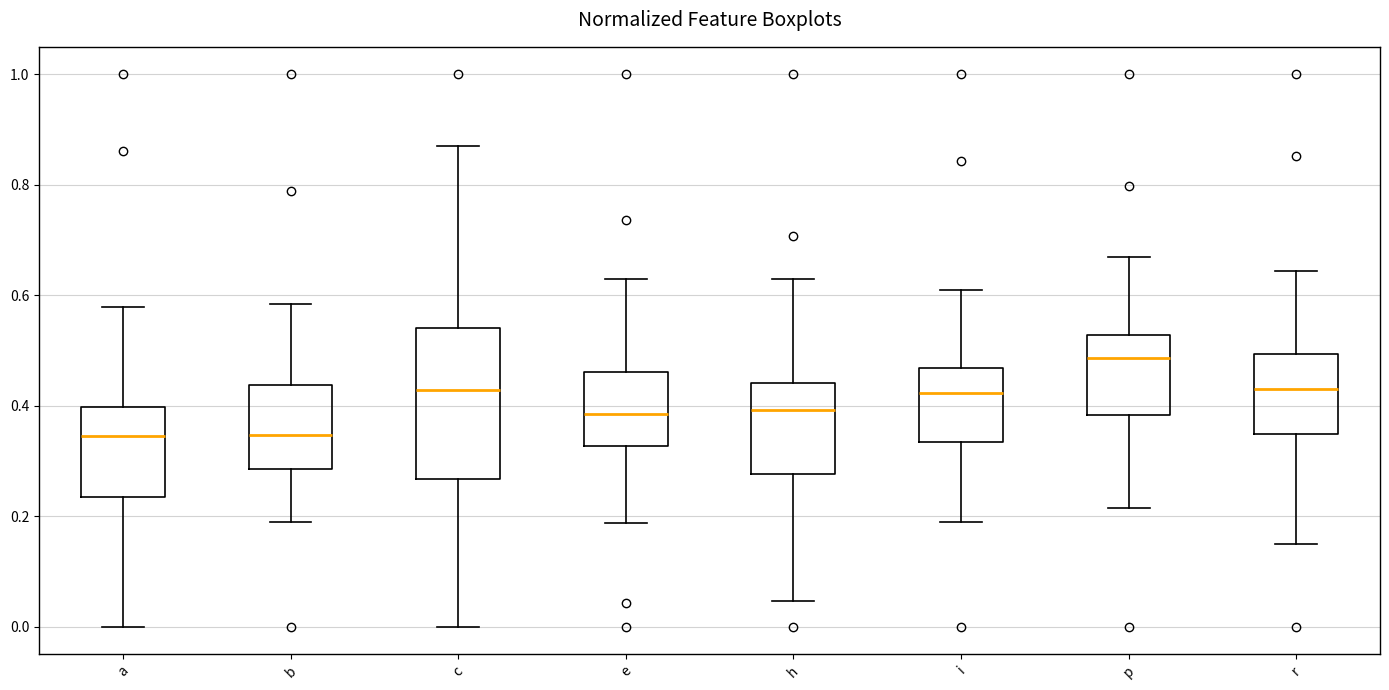

Reading left to right, transcribe this box plot: for each box, give where its median line is, the range the box spans, and where its two whiskers end, as read against the y-axis. The values are not printed on the chart, so give them approximately, as read against the axis.

a: median 0.34, box 0.24 to 0.40, whiskers 0.00 to 0.58
b: median 0.34, box 0.28 to 0.44, whiskers 0.18 to 0.58
c: median 0.42, box 0.26 to 0.54, whiskers 0.00 to 0.88
e: median 0.38, box 0.32 to 0.46, whiskers 0.18 to 0.64
h: median 0.40, box 0.28 to 0.44, whiskers 0.04 to 0.62
i: median 0.42, box 0.34 to 0.46, whiskers 0.18 to 0.60
p: median 0.48, box 0.38 to 0.52, whiskers 0.22 to 0.68
r: median 0.44, box 0.34 to 0.50, whiskers 0.16 to 0.64